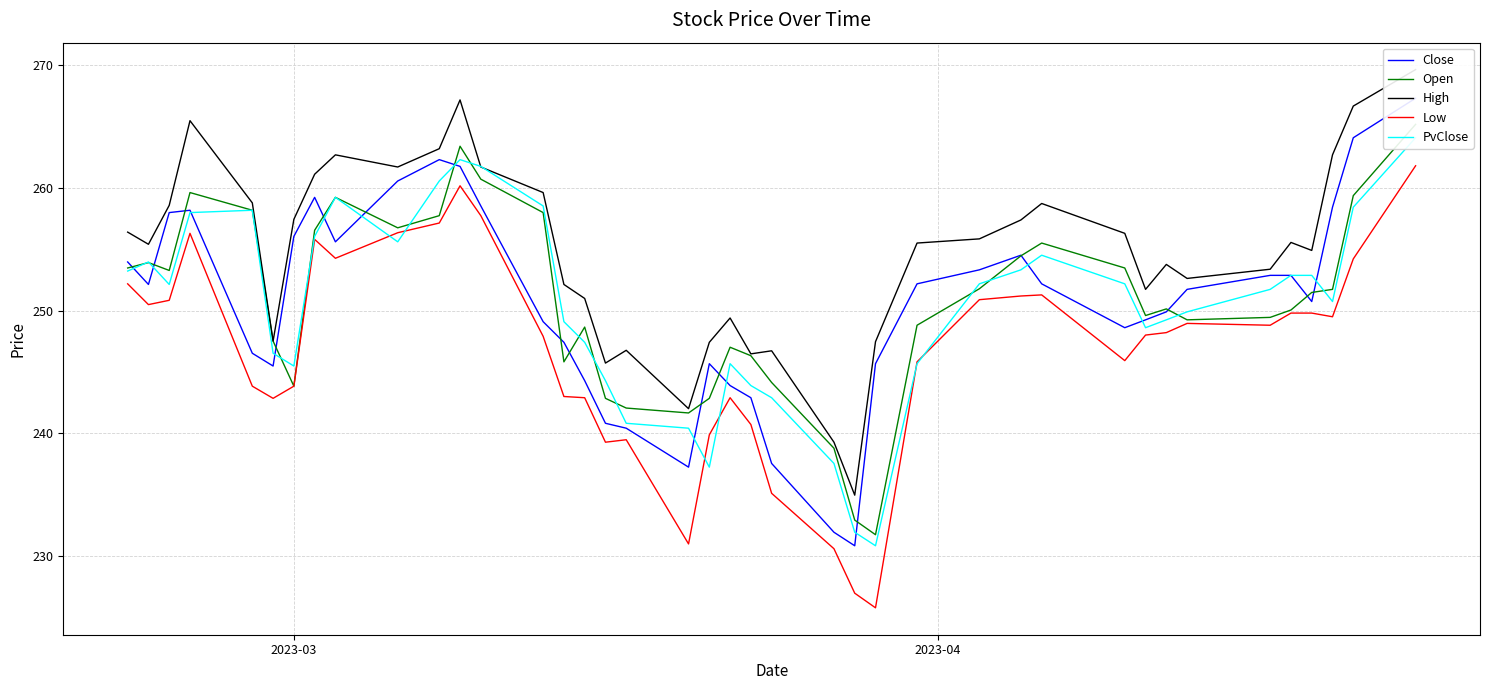

True or false: High and Close cross at least once.

False